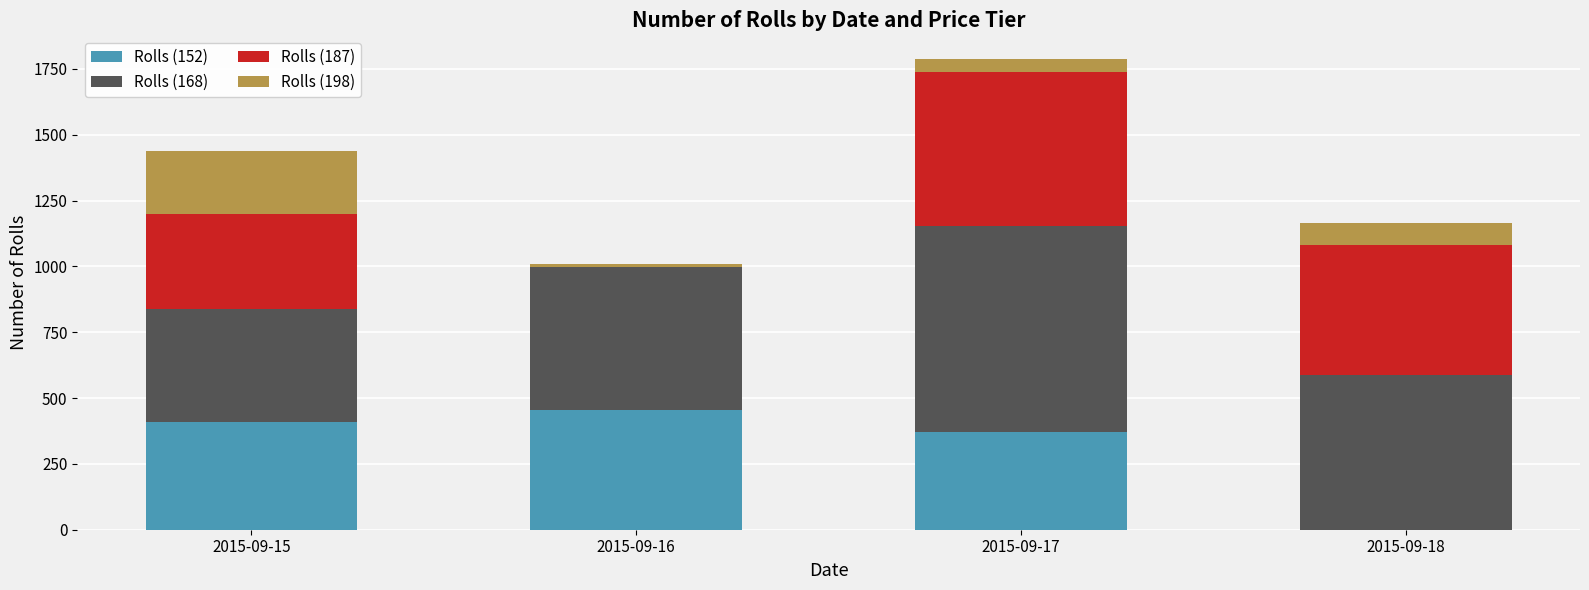

At which label does Rolls (152) reach its peak?

2015-09-16